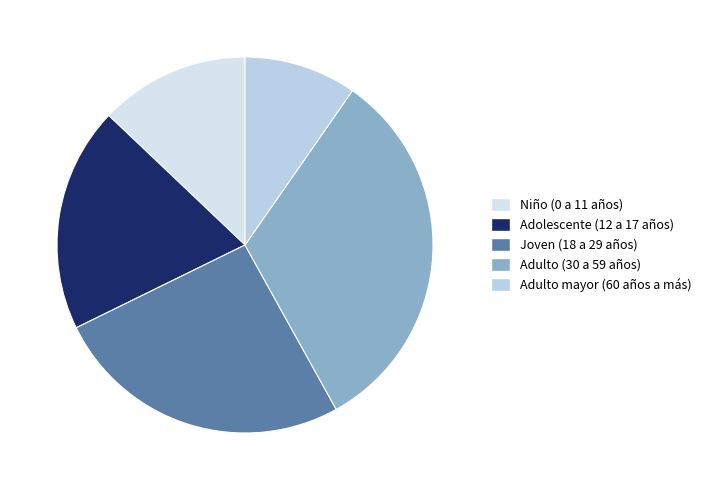

Which category has the biggest portion of the pie?

Adulto (30 a 59 años)